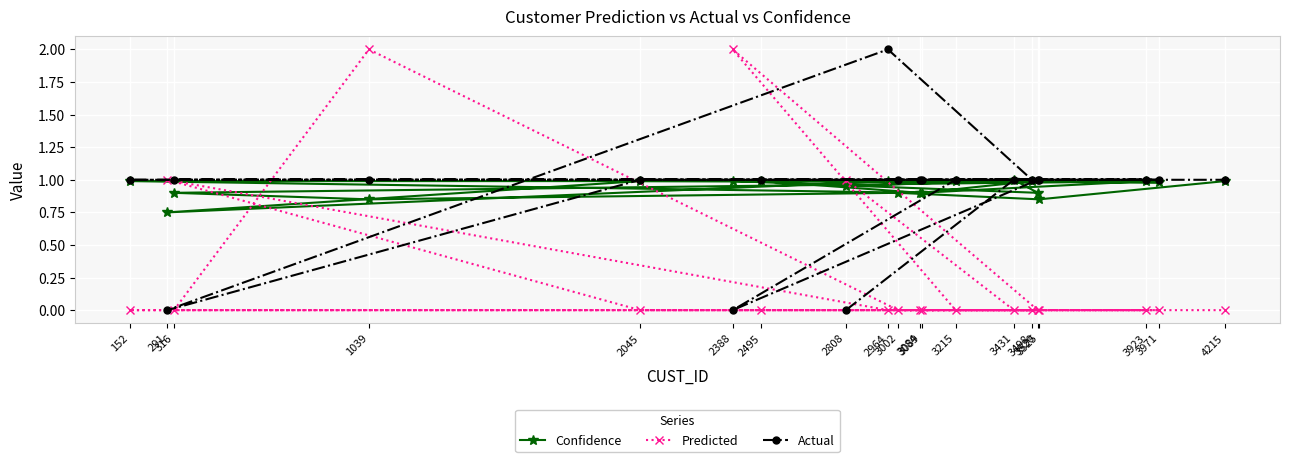

In Actual, how many points are higher than both neighbors (excluding endpoints)?

1